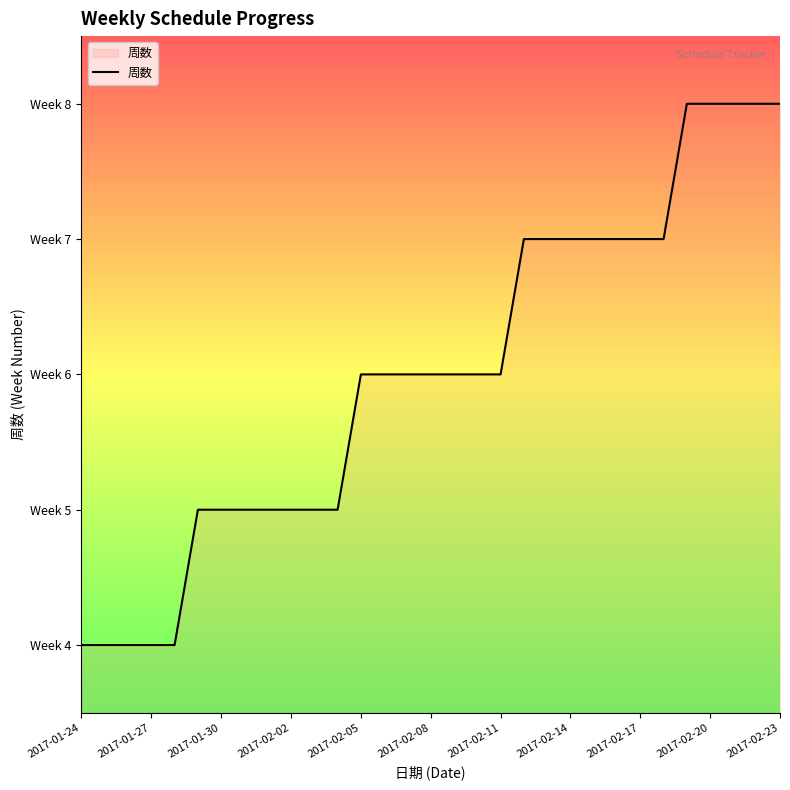

Does the chart display data point markers on the line(s)?

No